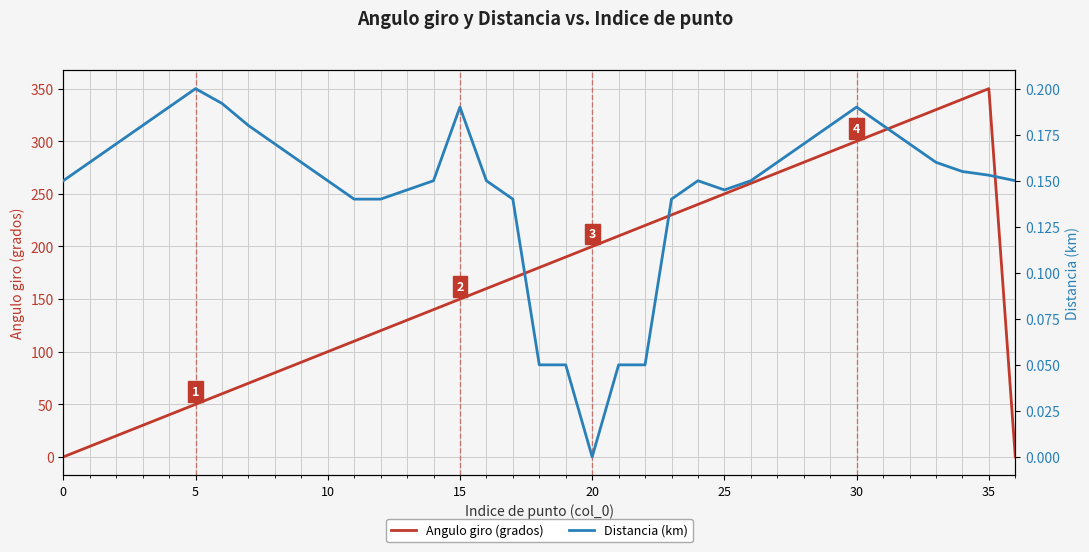

What are all the series names shown in the legend?

Angulo giro (grados), Distancia (km)